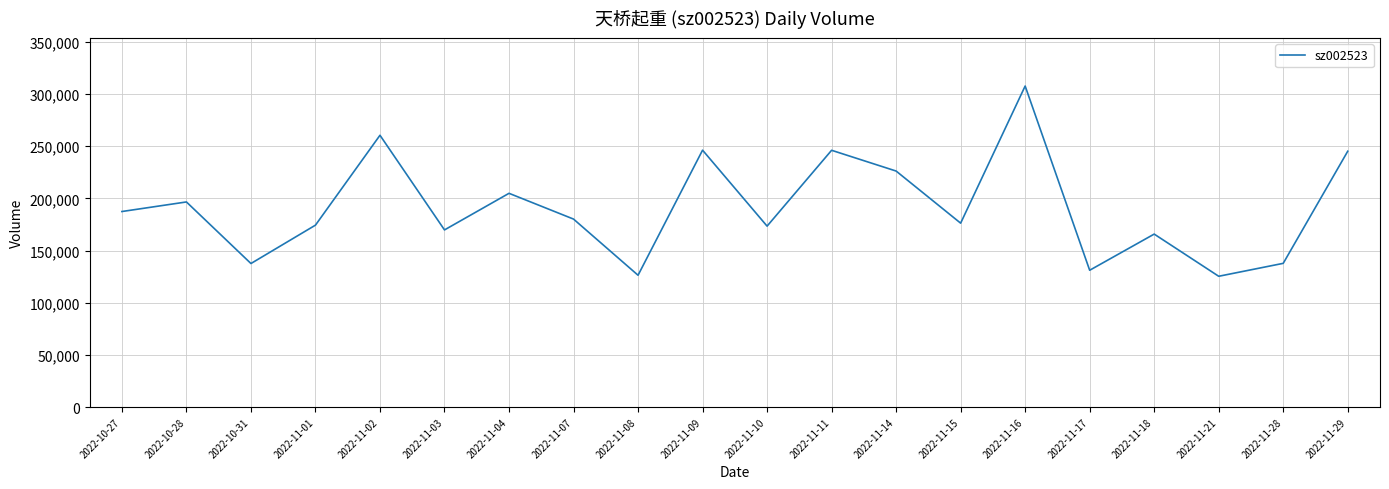

Count the number of categories in the chart.

20